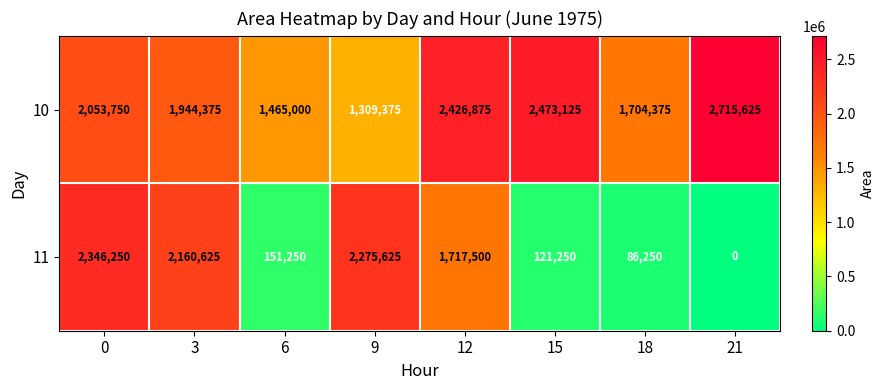

The 11 series shows 94852 at 6. True or false?

False